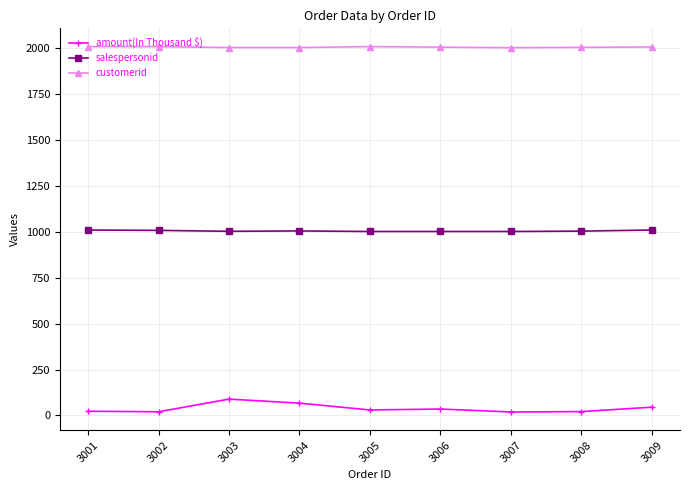

True or false: customerid has a value of 2007 at 3002.

True